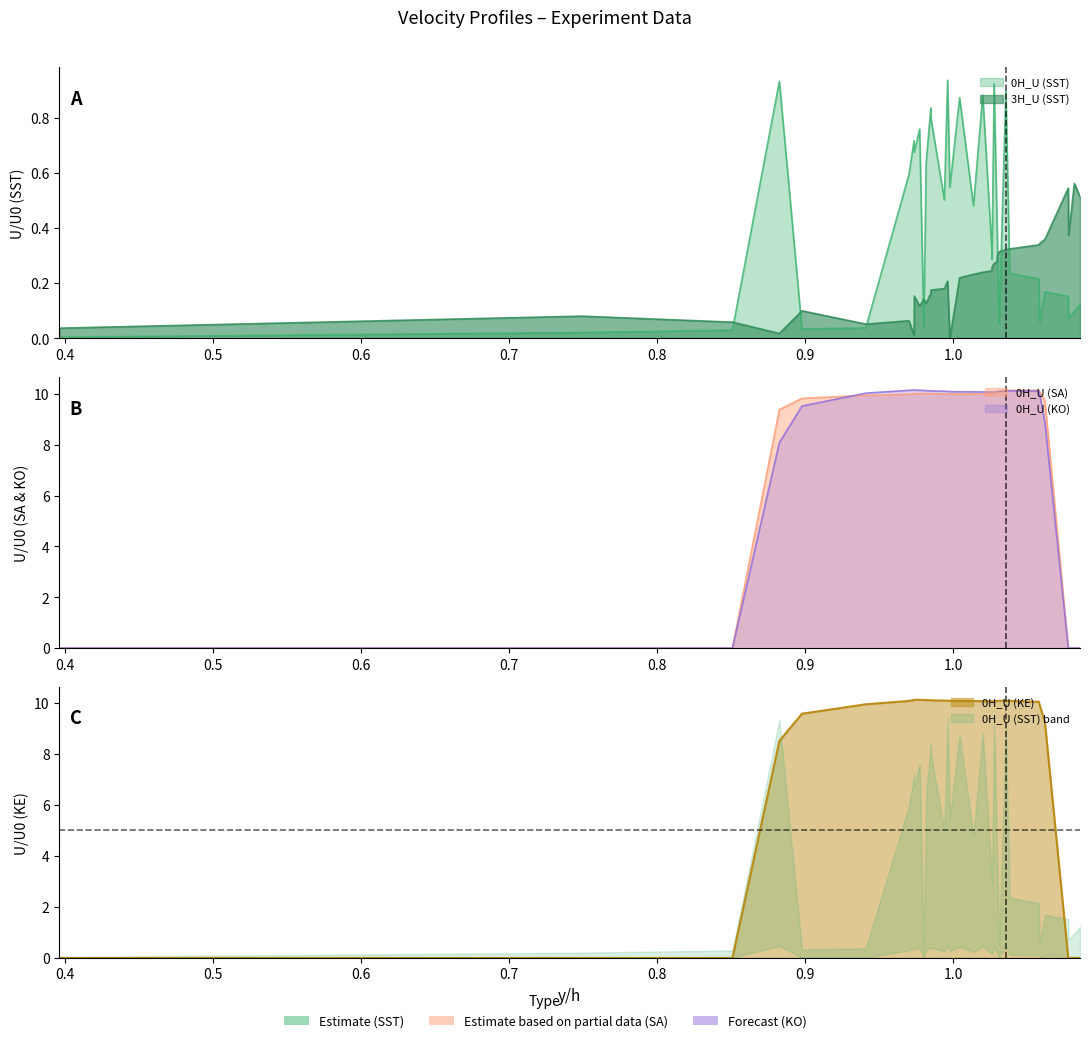

Between which two adjacent categories do 0H_U (KO) and 0H_U (SA) first intersect?

0.897907 and 0.941028